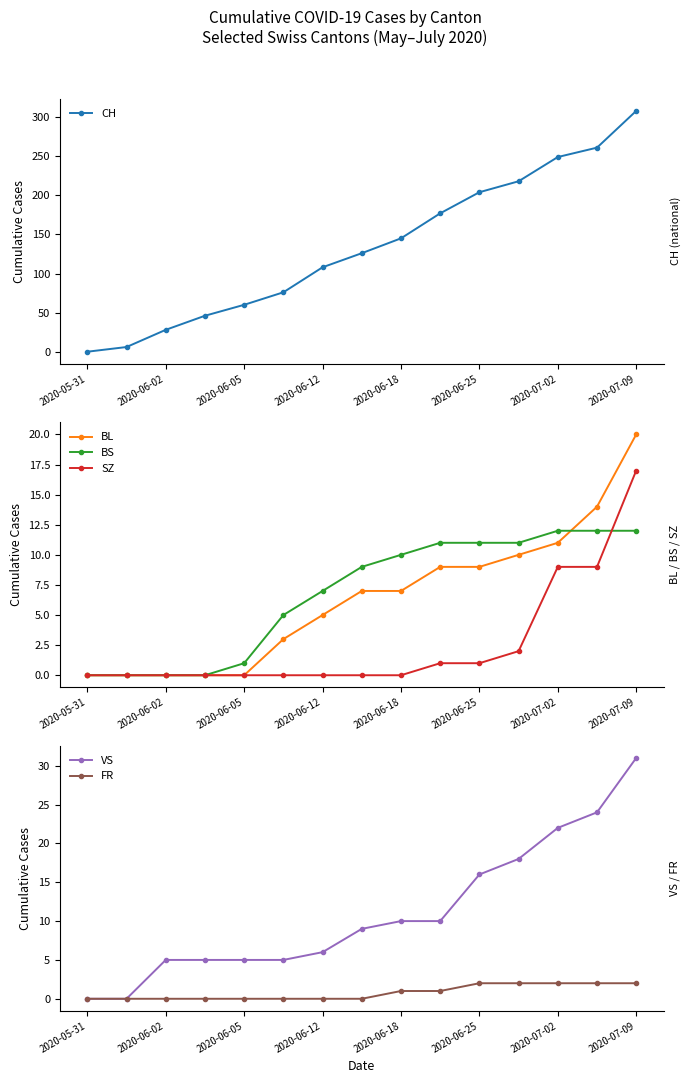

List the series in order of their peak value, lowest first.

FR, BS, SZ, BL, VS, CH